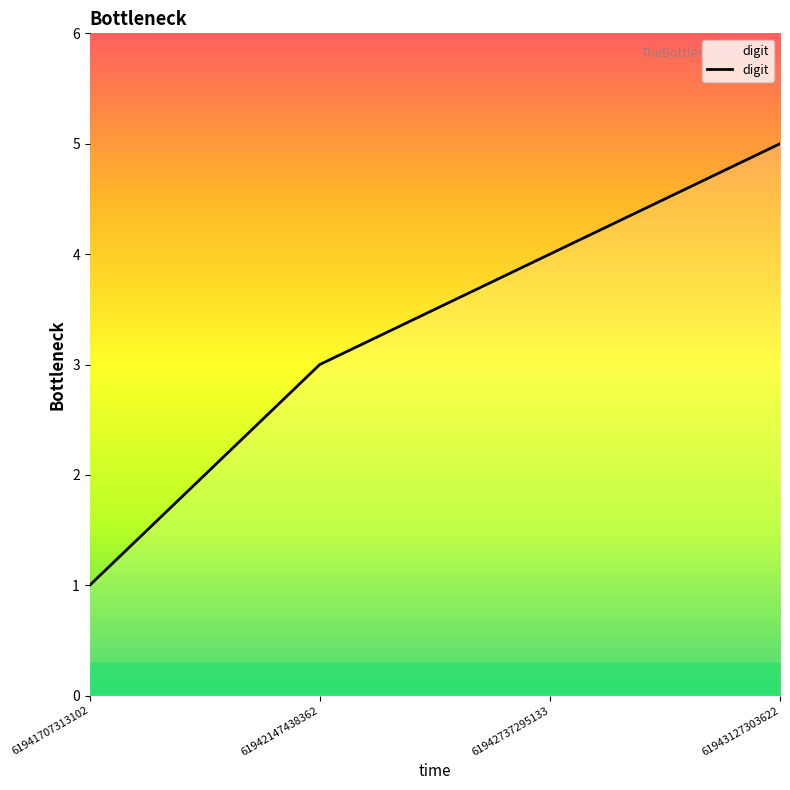

Which label corresponds to the largest value in the chart?

61943127303622